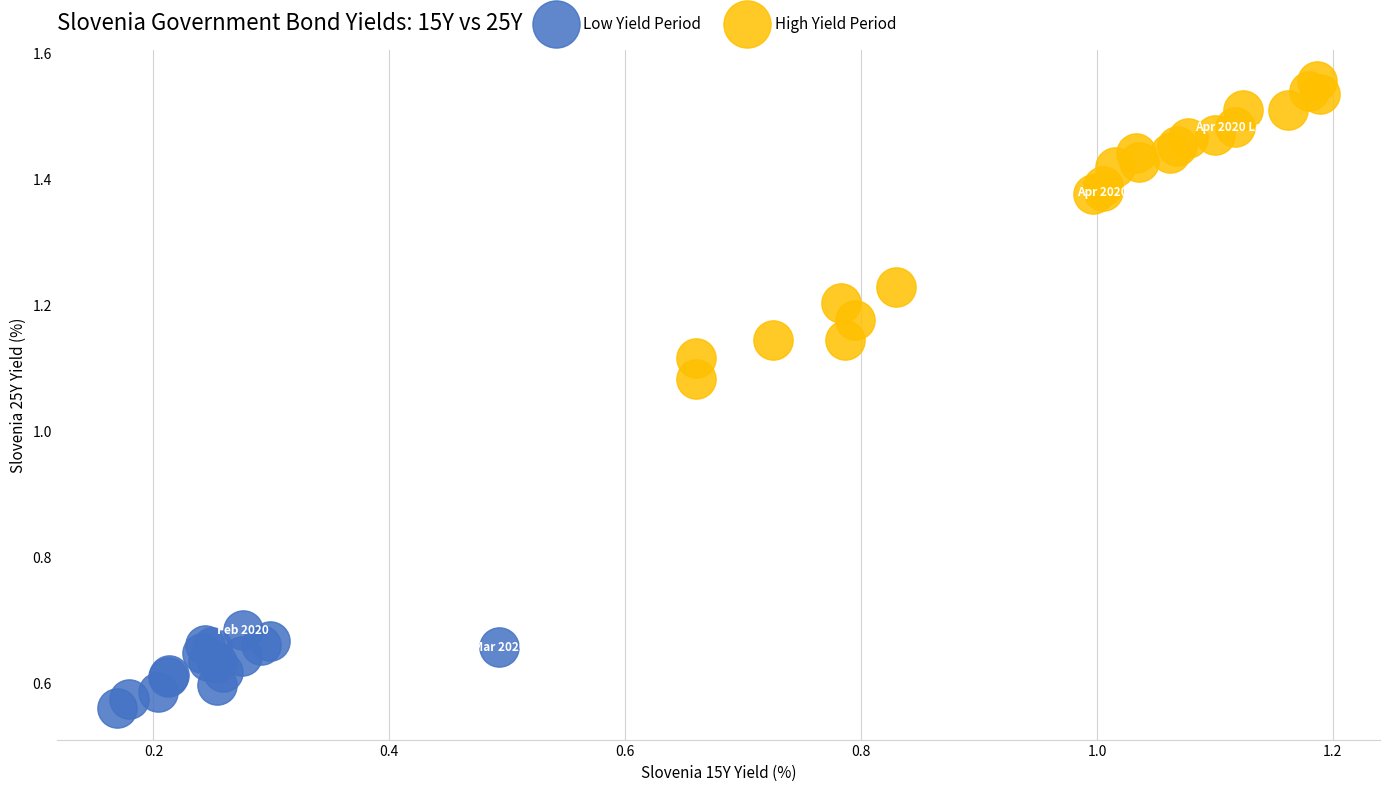

Which series has the widest spread of Y values?

High Yield Period